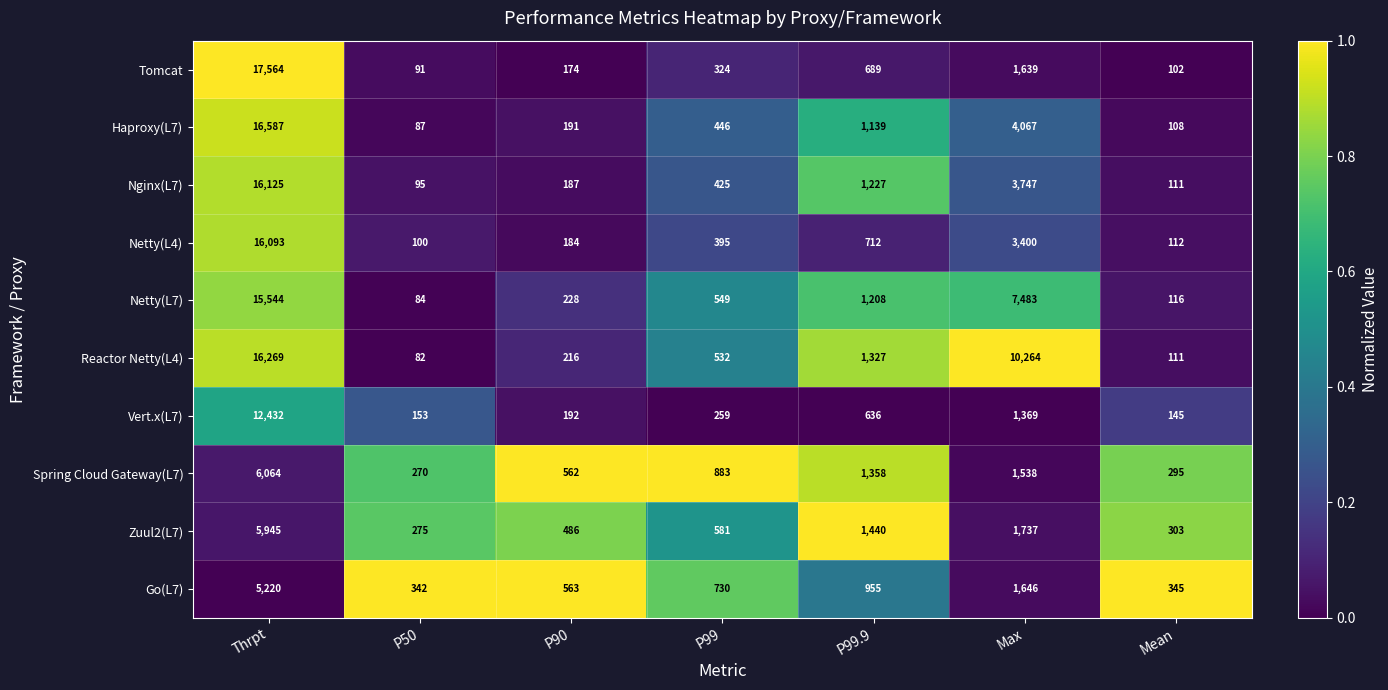

Rank the categories by Netty(L4) value from highest to lowest.

Thrpt, Max, P99.9, P99, P90, Mean, P50